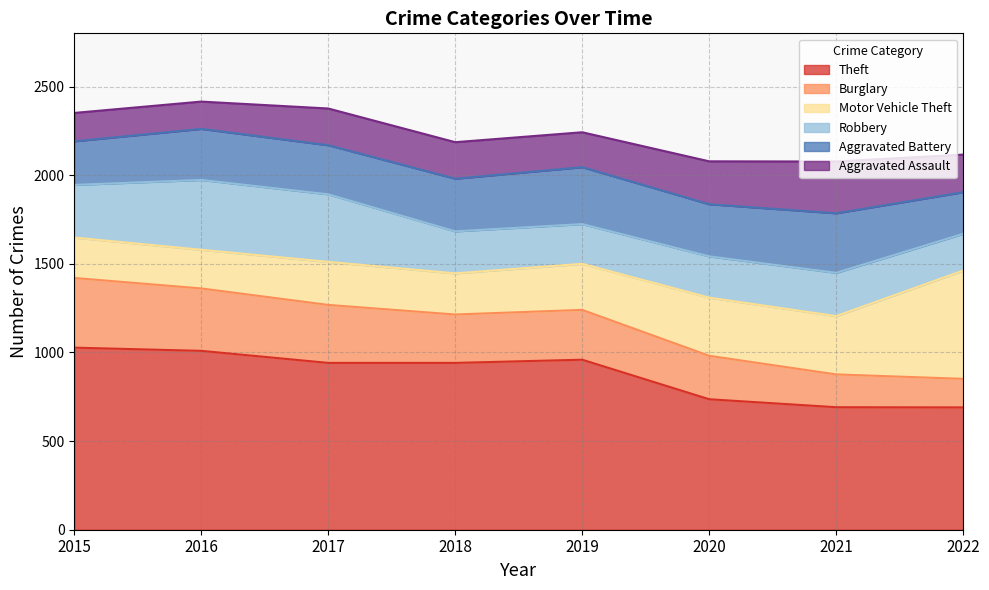

Does the chart display data point markers on the line(s)?

No